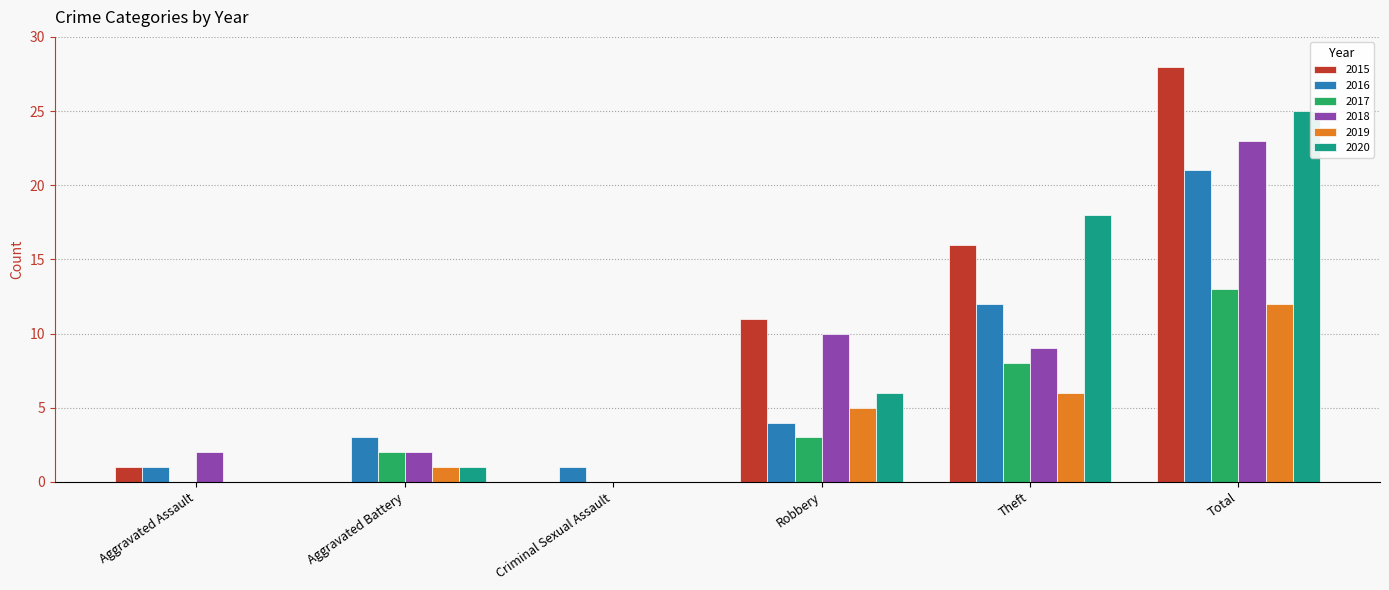

What are all the series names shown in the legend?

2015, 2016, 2017, 2018, 2019, 2020